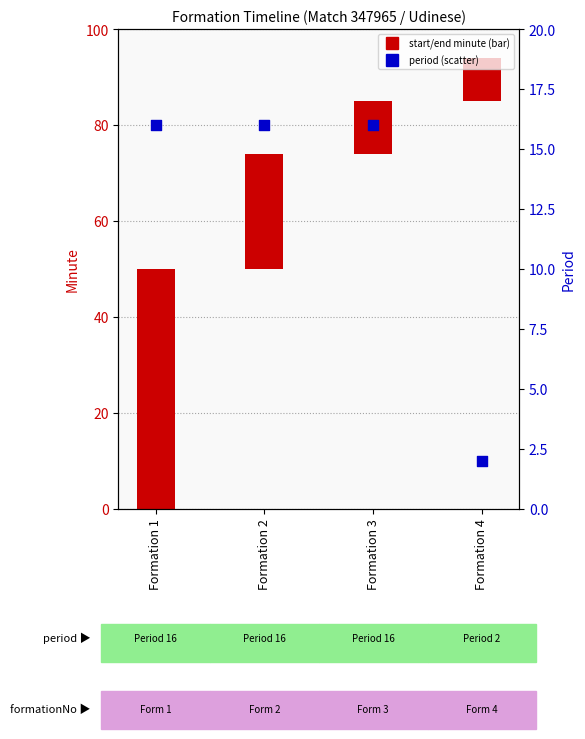

What is the total value across all series at Formation 2?

40